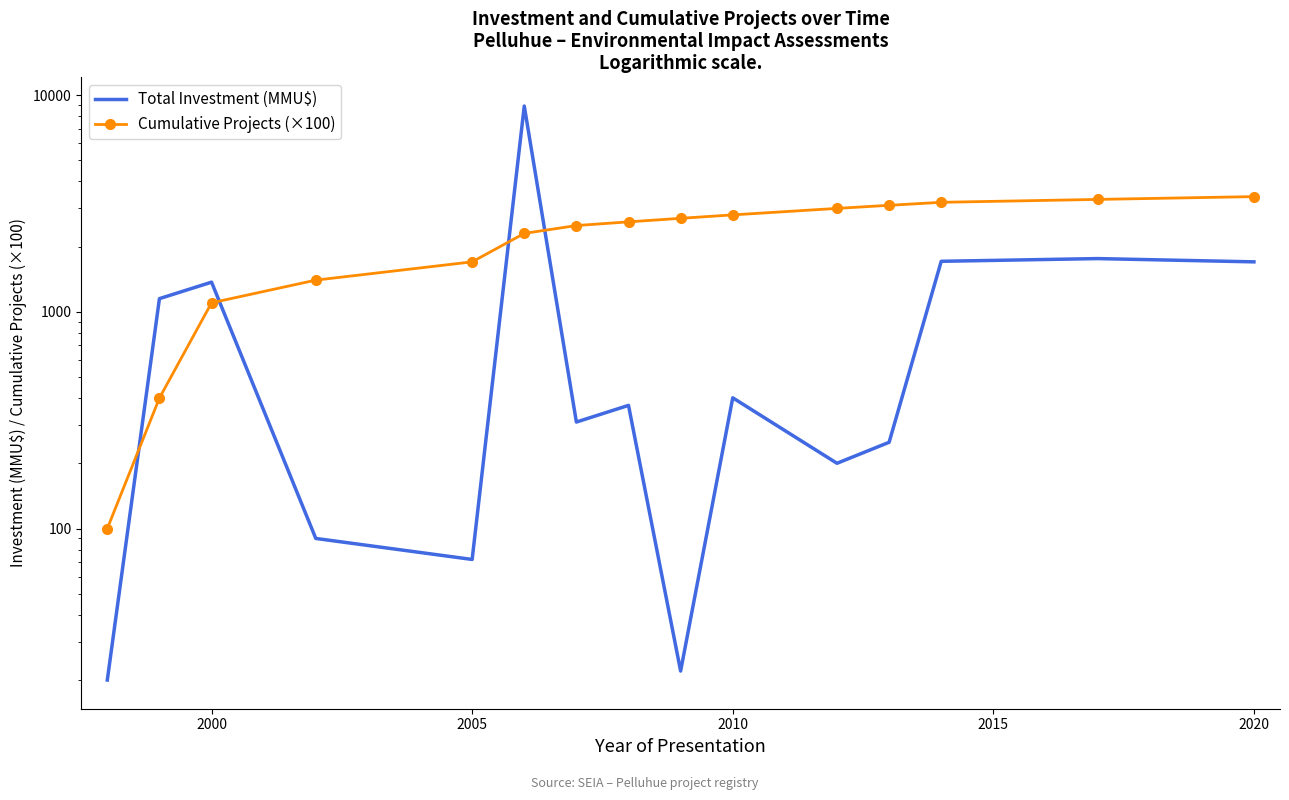

What is the greatest value displayed?

8900